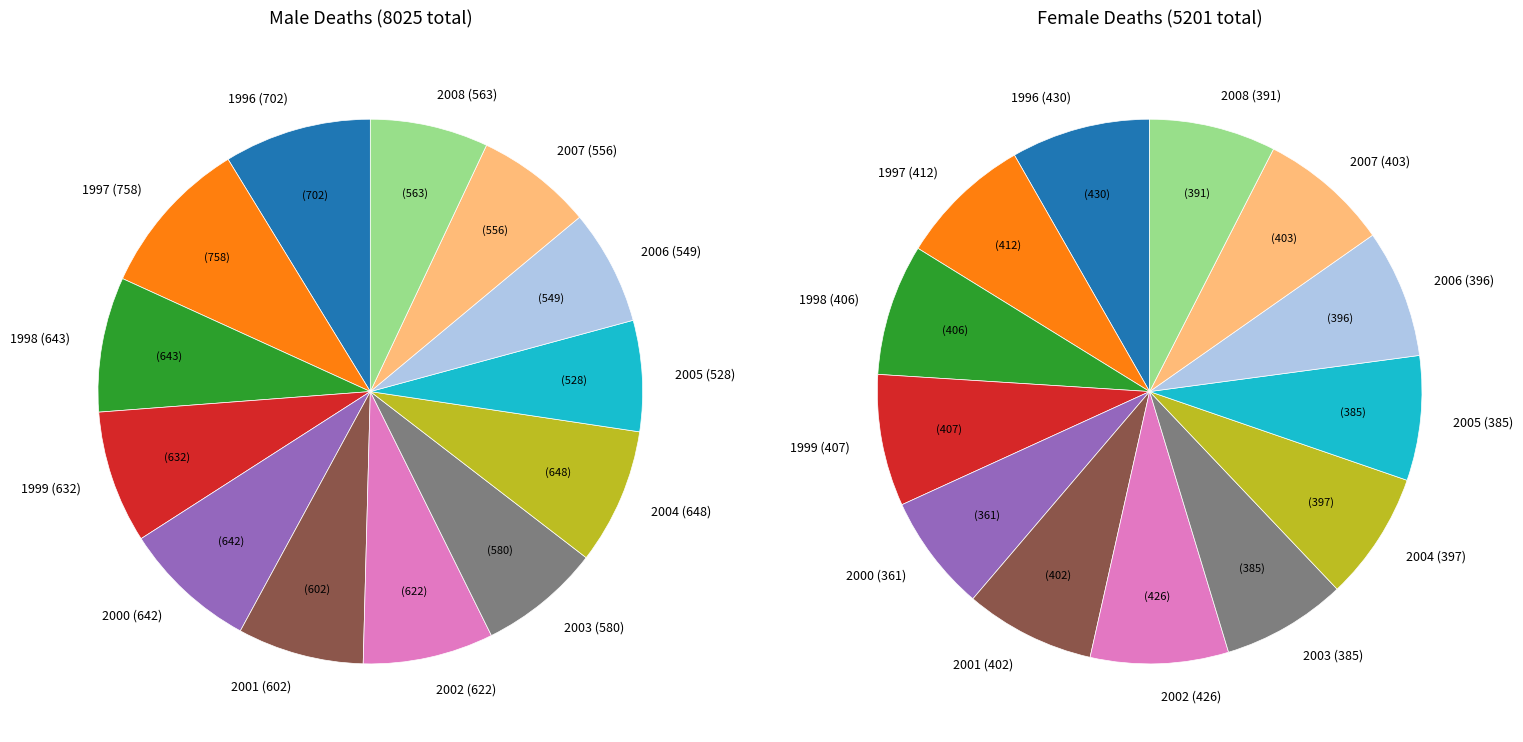

How many slices are in this pie chart?

13